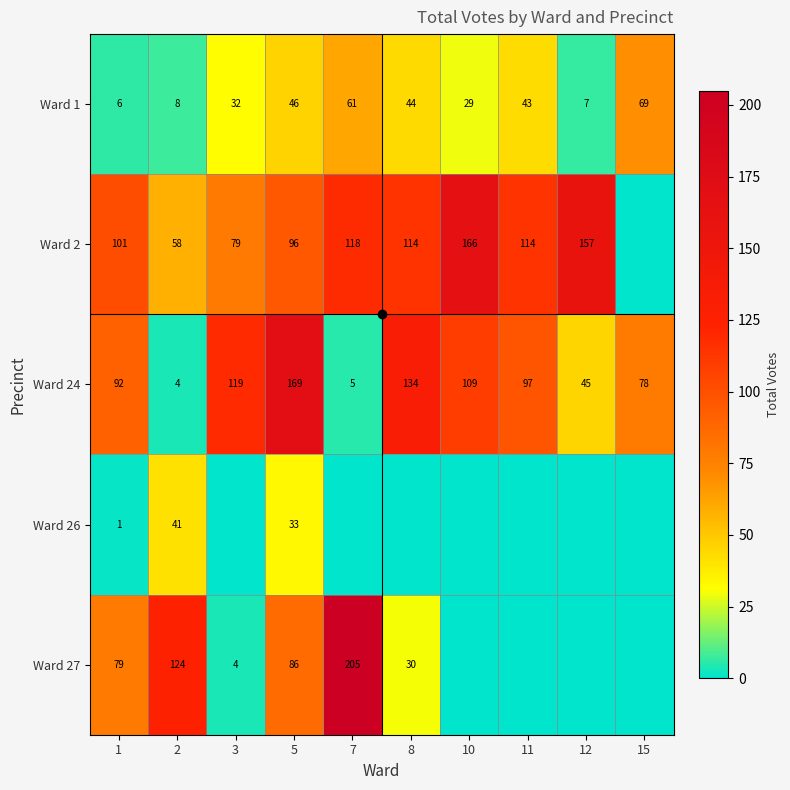

How many values in the Ward 2 series are below 114?

5